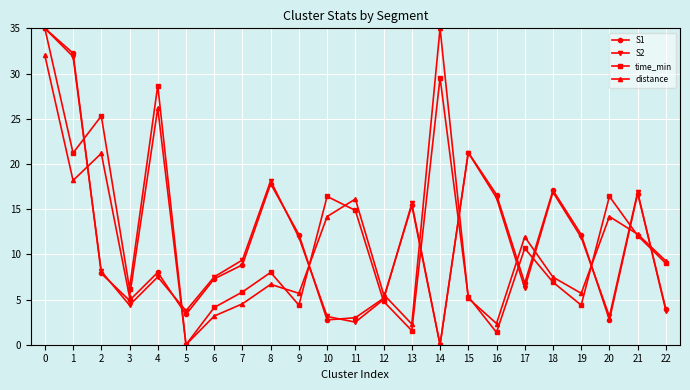

How many interior local valleys does the S1 series have?

6